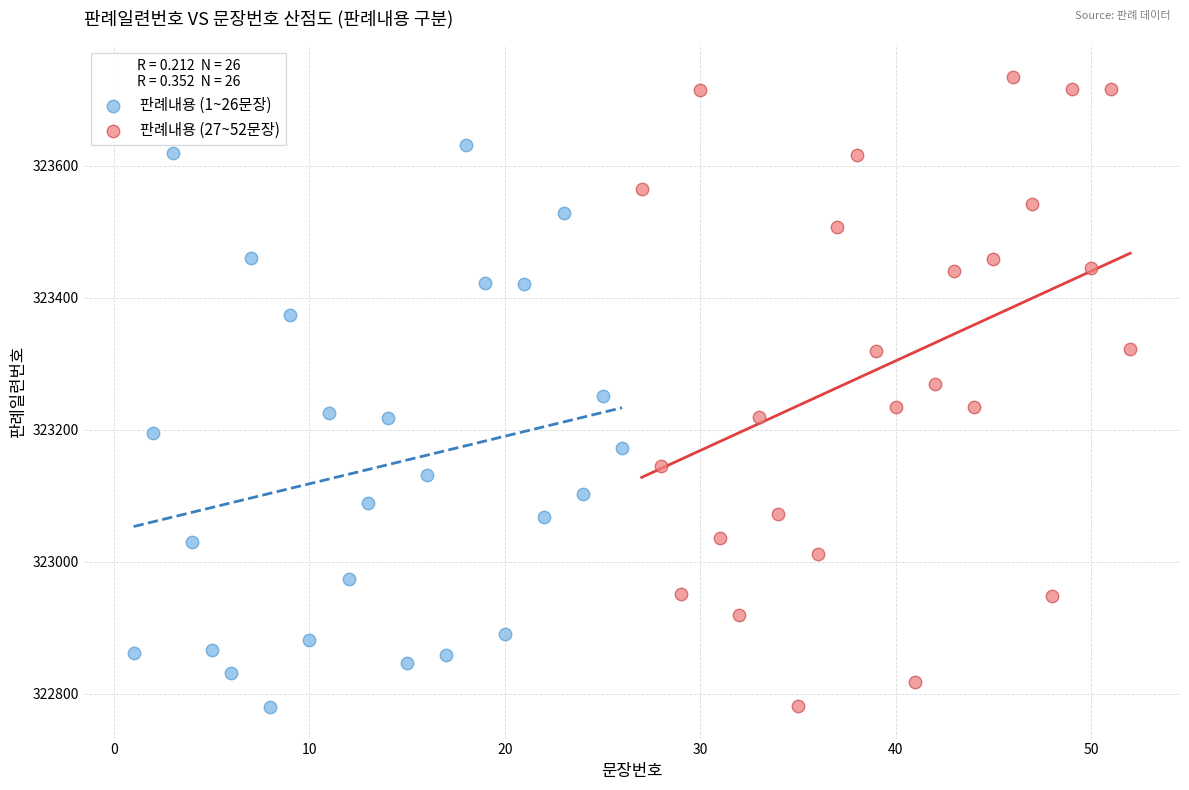

Which series has the largest Y range (max minus min)?

판례내용 (27~52문장)